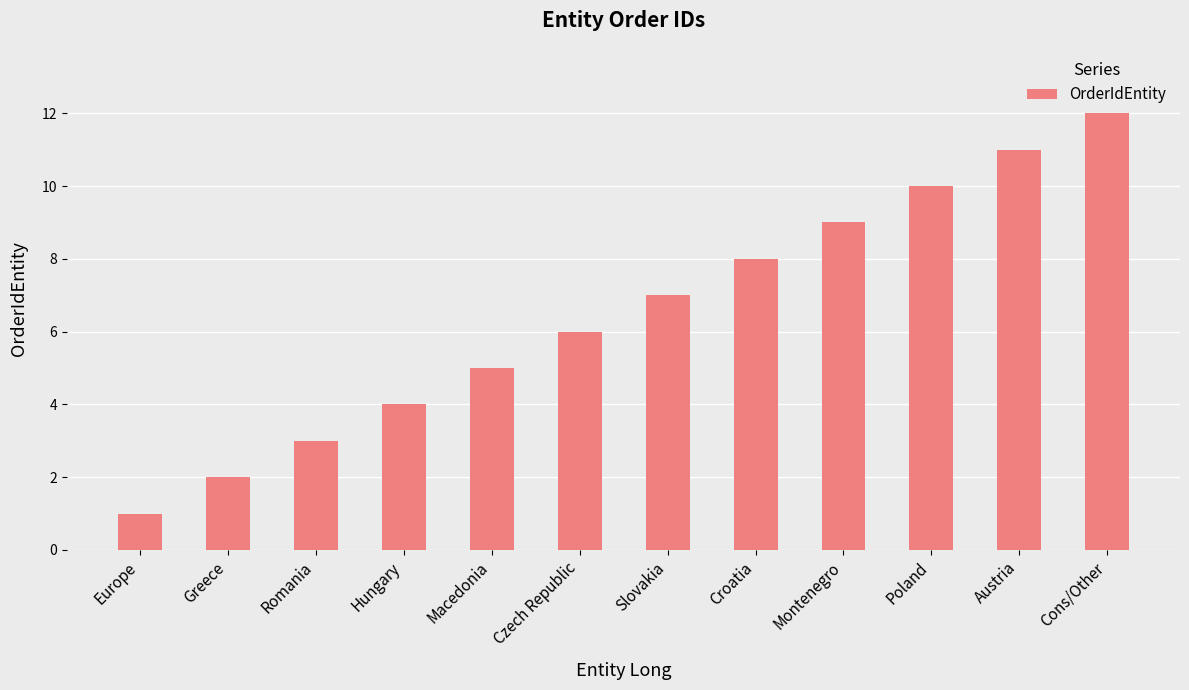

What is the difference between the second highest and second lowest values?

9